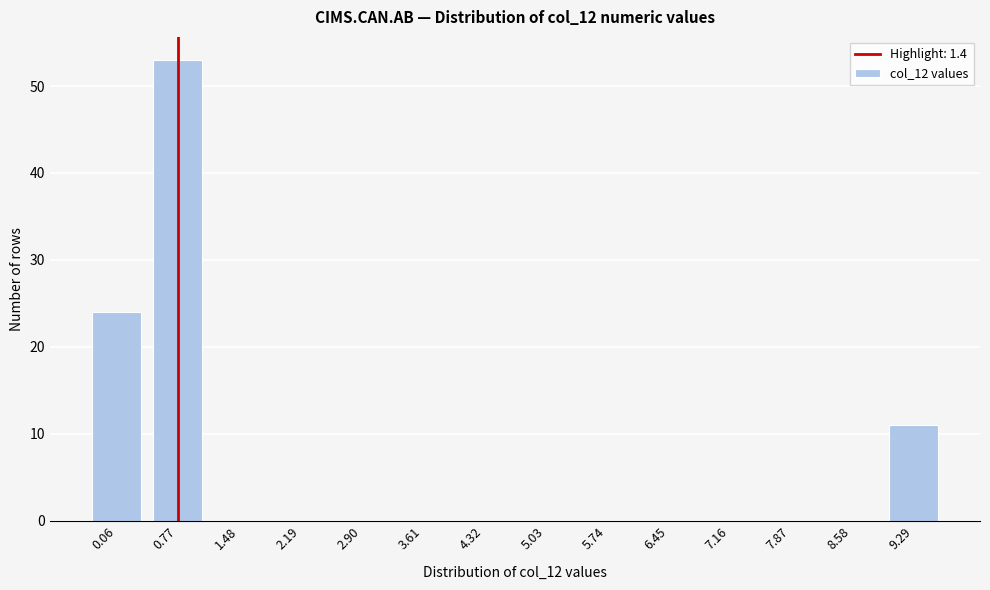

Reading left to right, transcribe all the data shown in this chart.

0.06=24	0.77=53	1.48=0	2.19=0	2.90=0	3.61=0	4.32=0	5.03=0	5.74=0	6.45=0	7.16=0	7.87=0	8.58=0	9.29=11